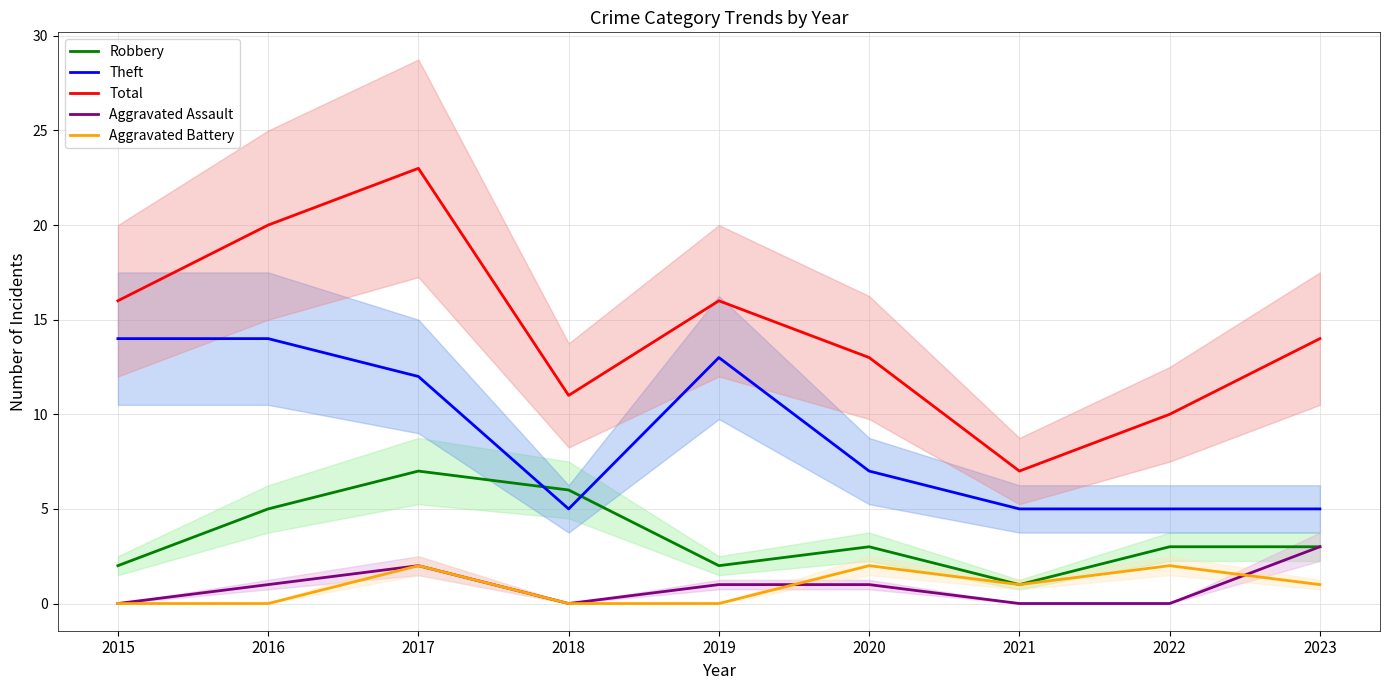

At which label does Total first exceed 14?

2015